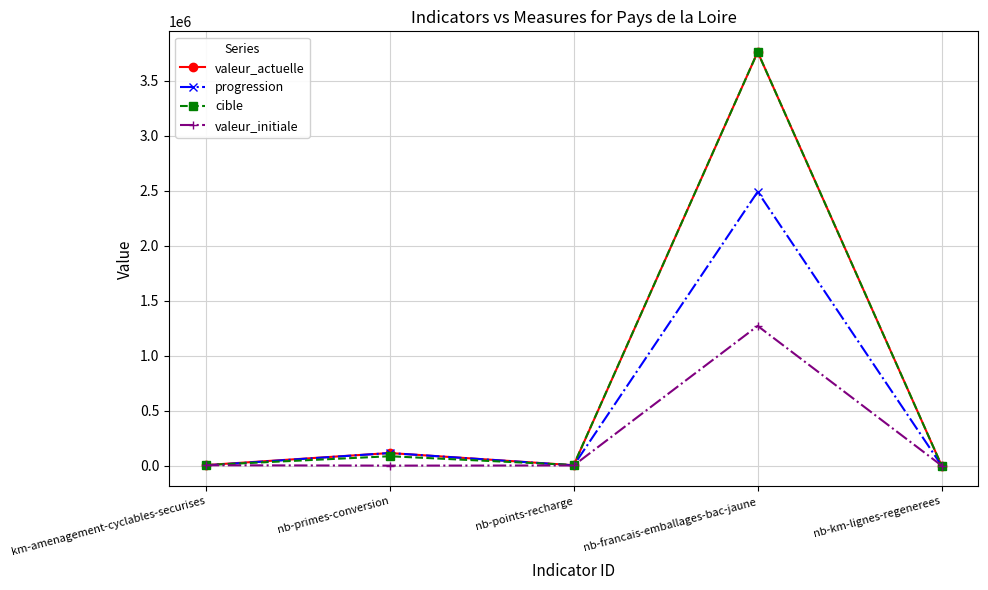

Count the number of categories in the chart.

5